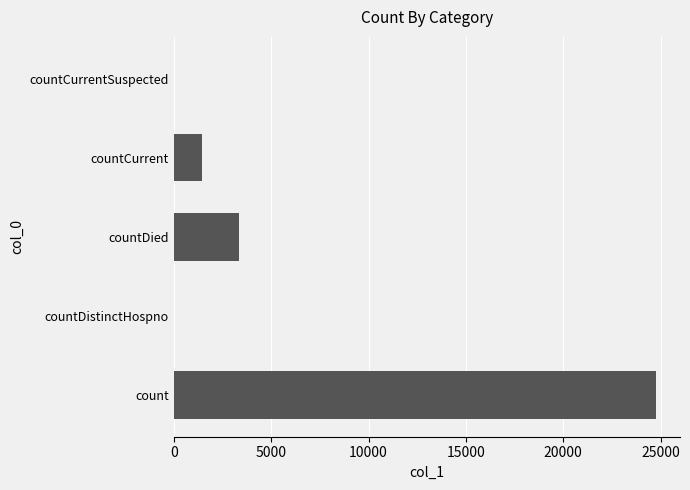

True or false: the data shows -13624 at countCurrentSuspected.

False